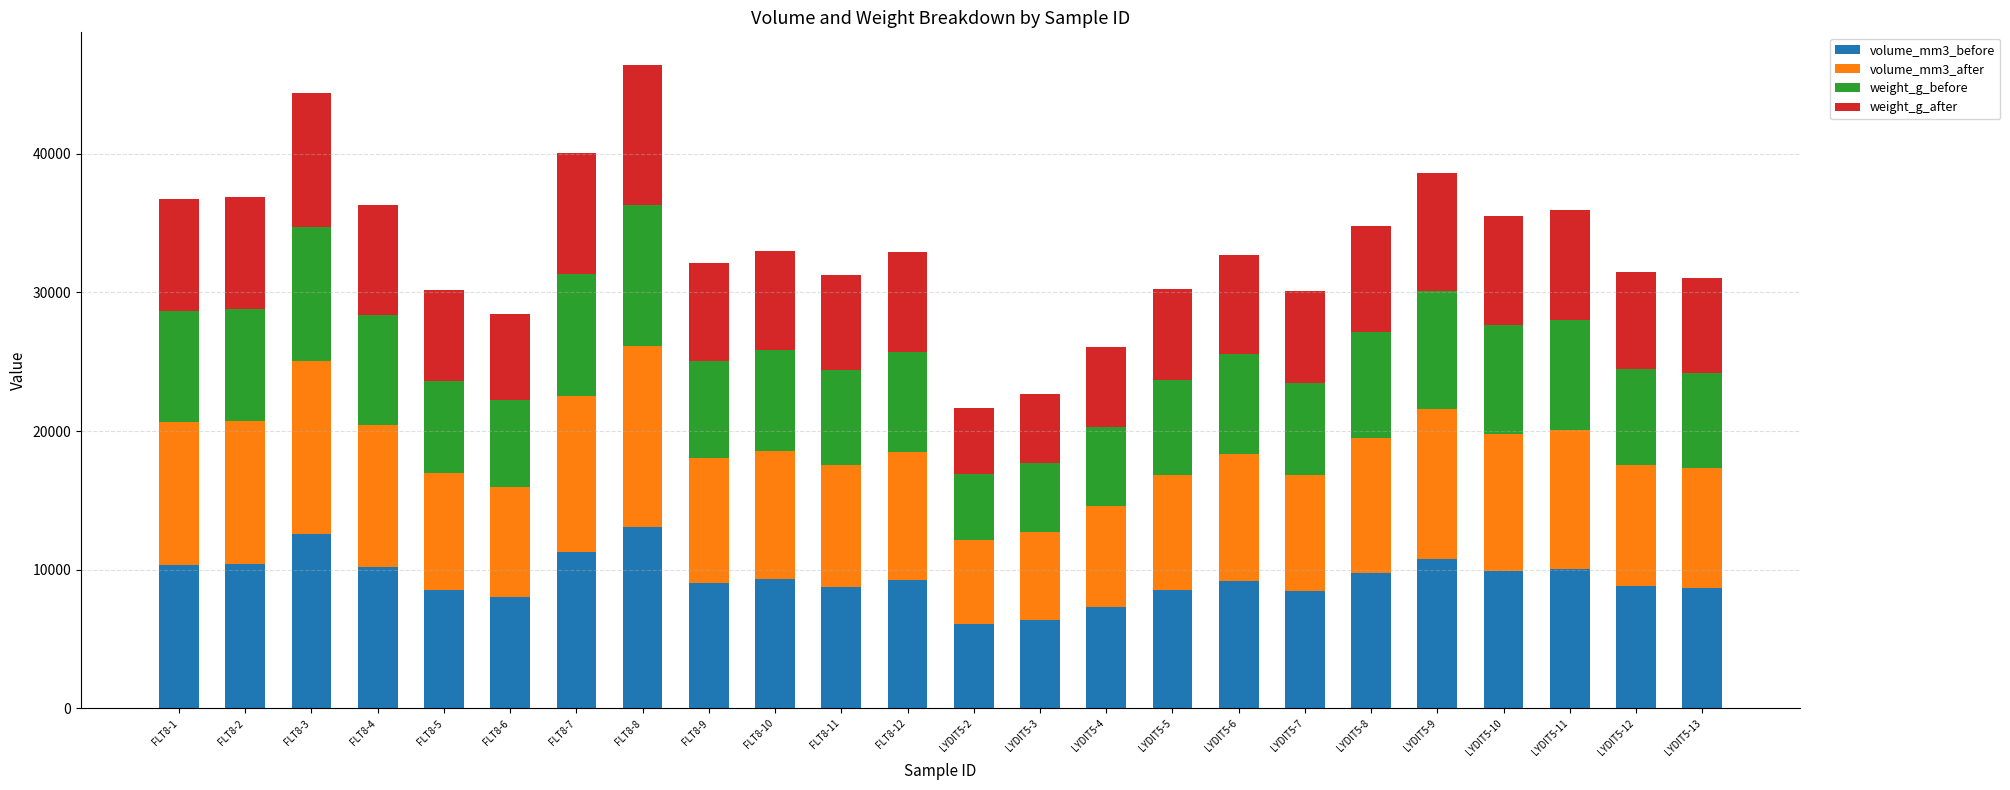

What is the highest value of the volume_mm3_before series?

13094.0